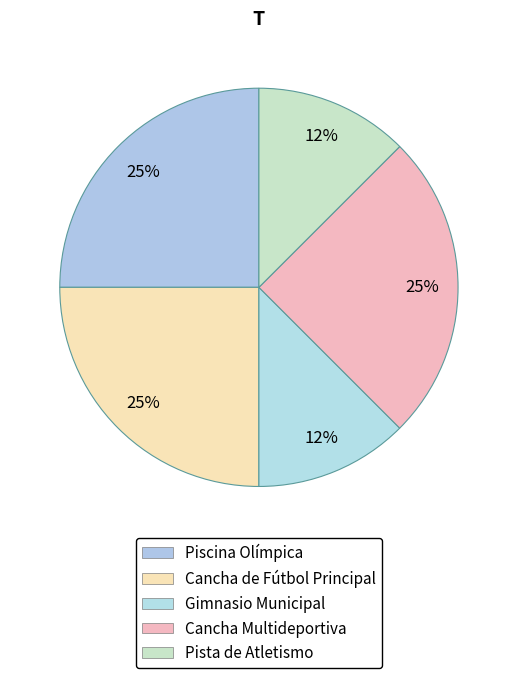

Count the number of slices in the pie.

5